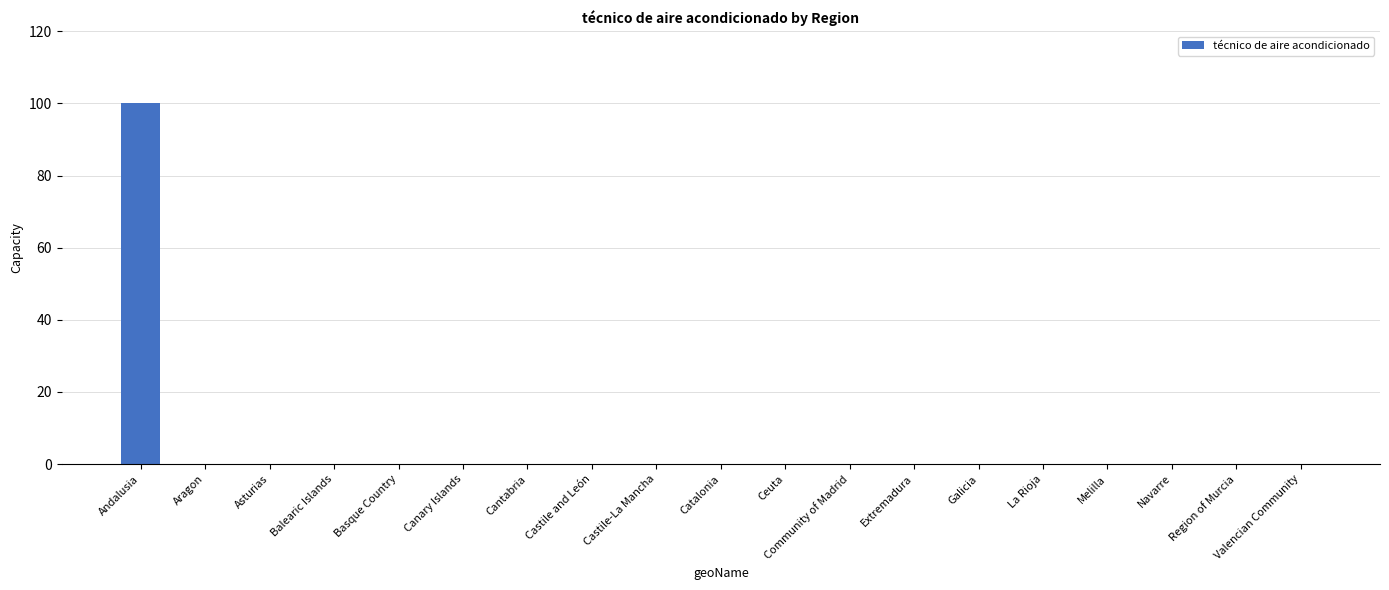

Is it true that the value at Balearic Islands is 0?

True